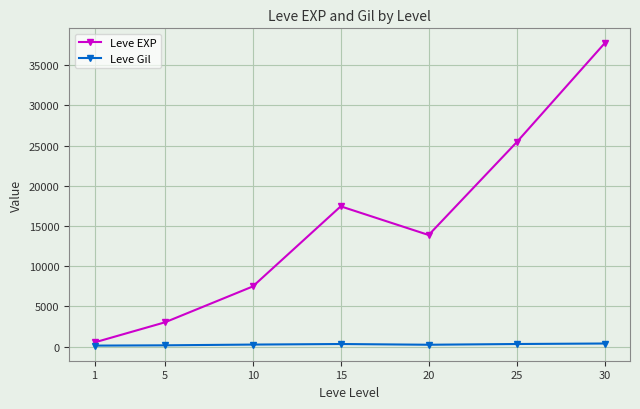

Is this an area chart (filled region under the line)?

No